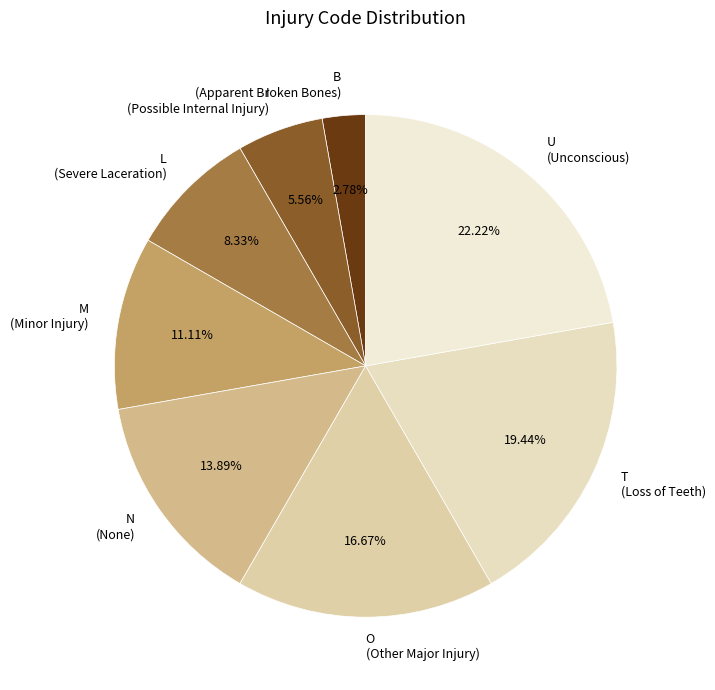

What is the largest slice in the pie chart?

U